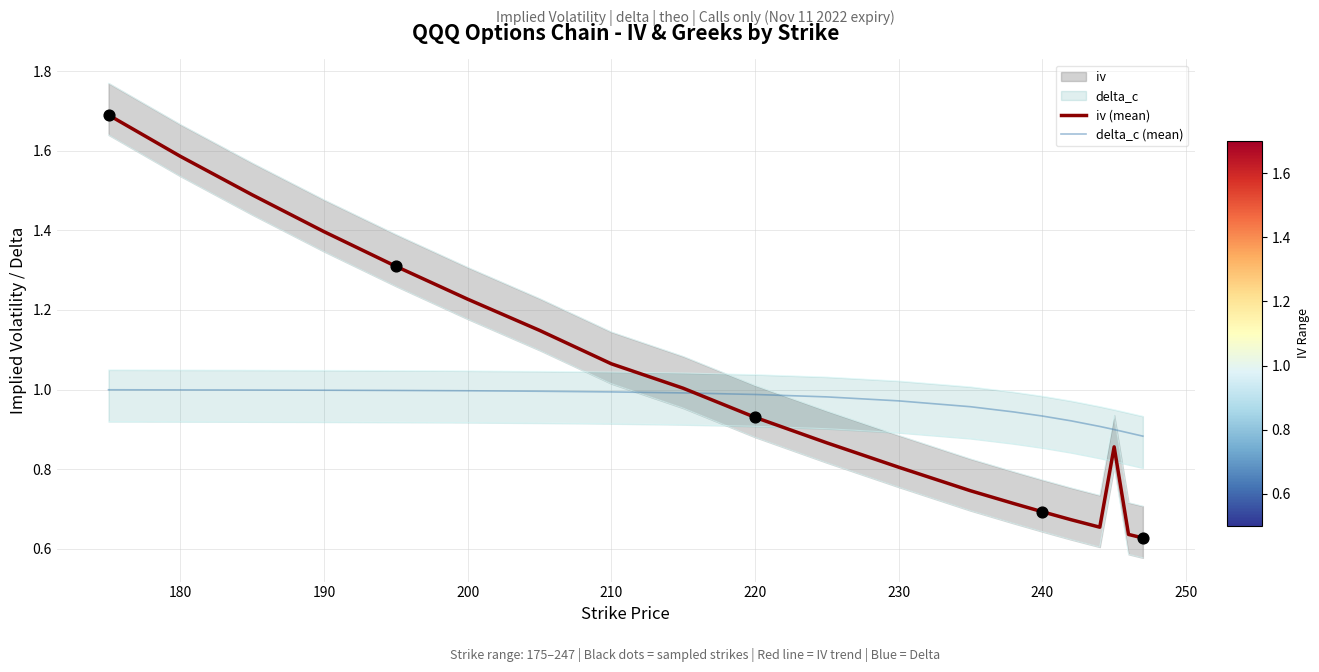

The delta_c (mean) series shows 1.4 at 220. True or false?

False